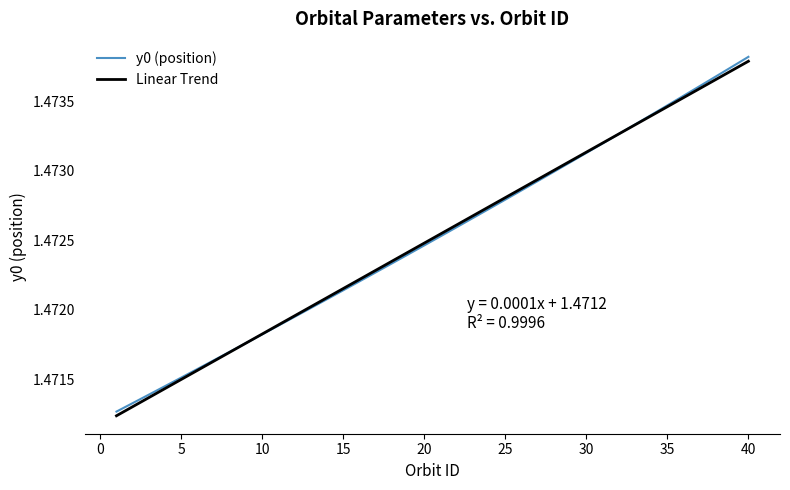

True or false: Linear Trend has more than 2 interior local peaks.

False